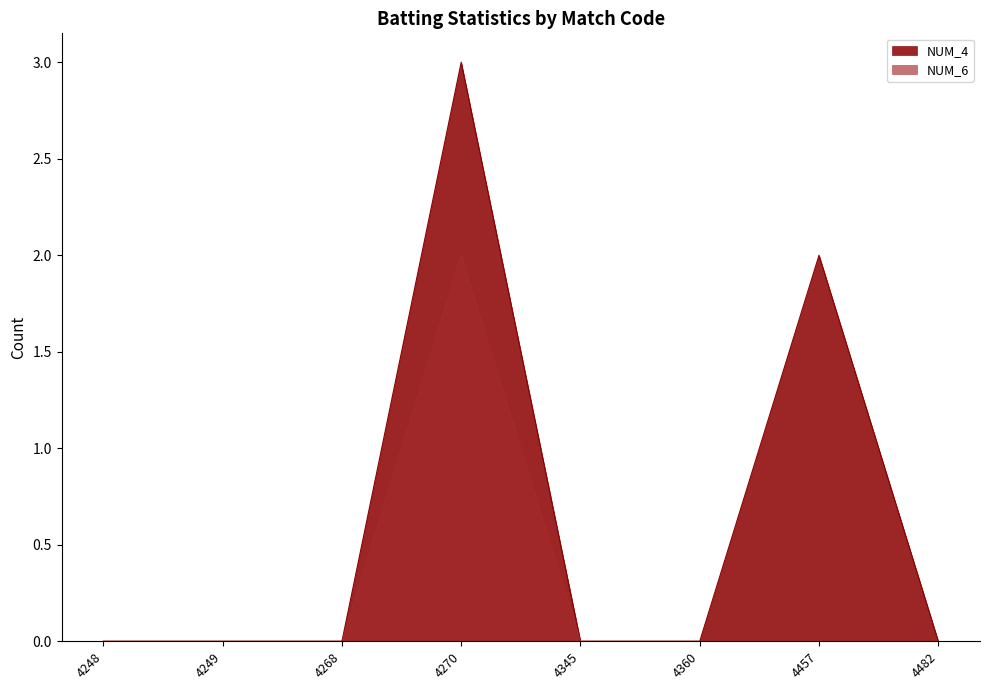

True or false: NUM_4 and NUM_6 cross at least once.

False